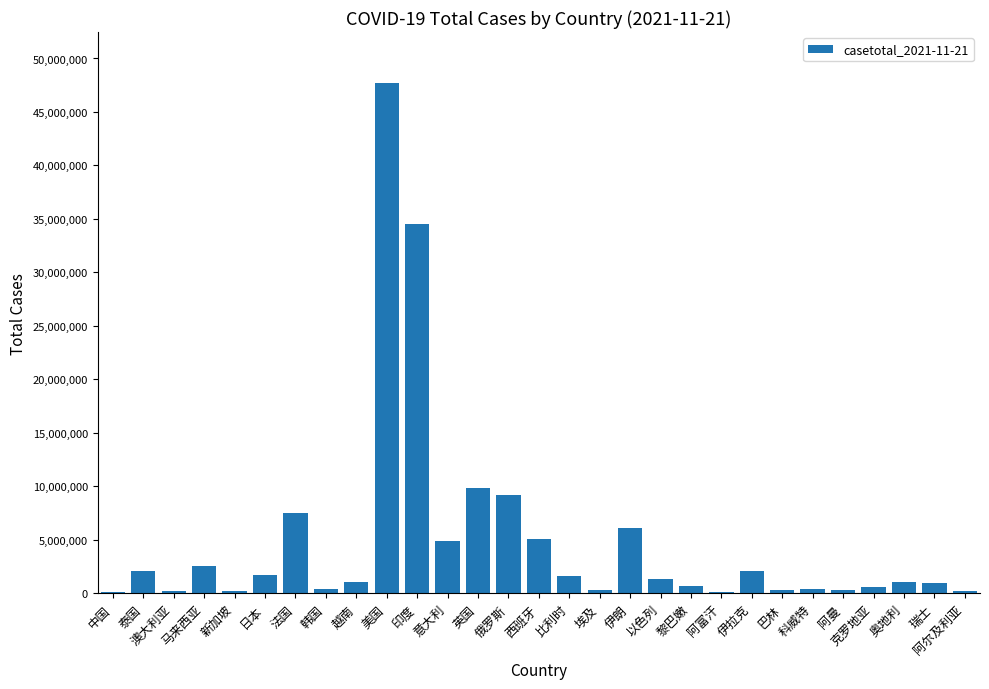

Are the bars grouped side by side (vs. stacked)?

No